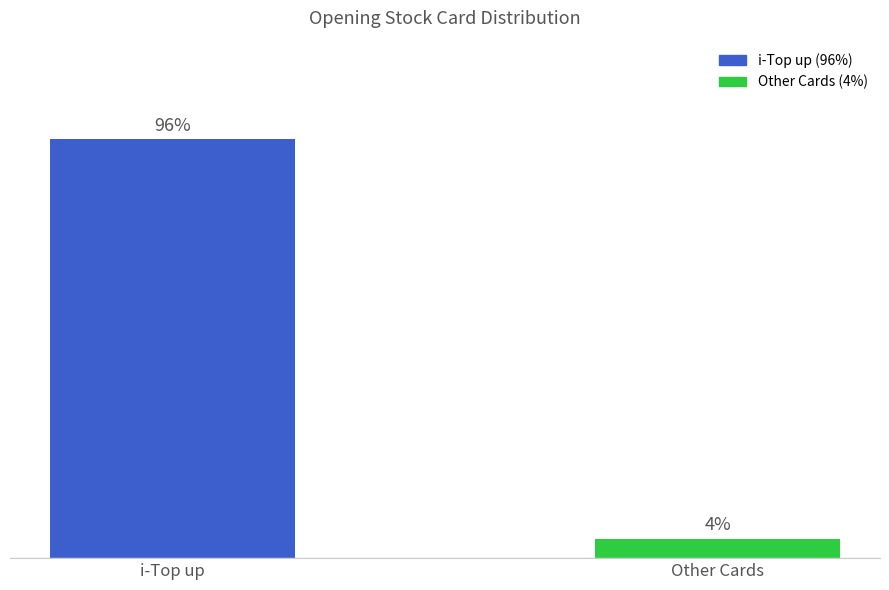

Are the bars horizontal?

No